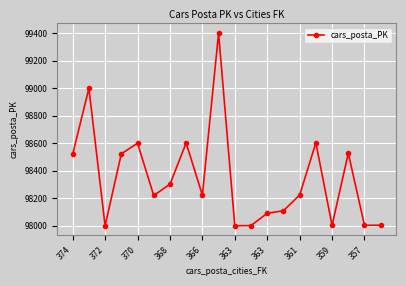

What is the value of the 10th point from the left?

99402